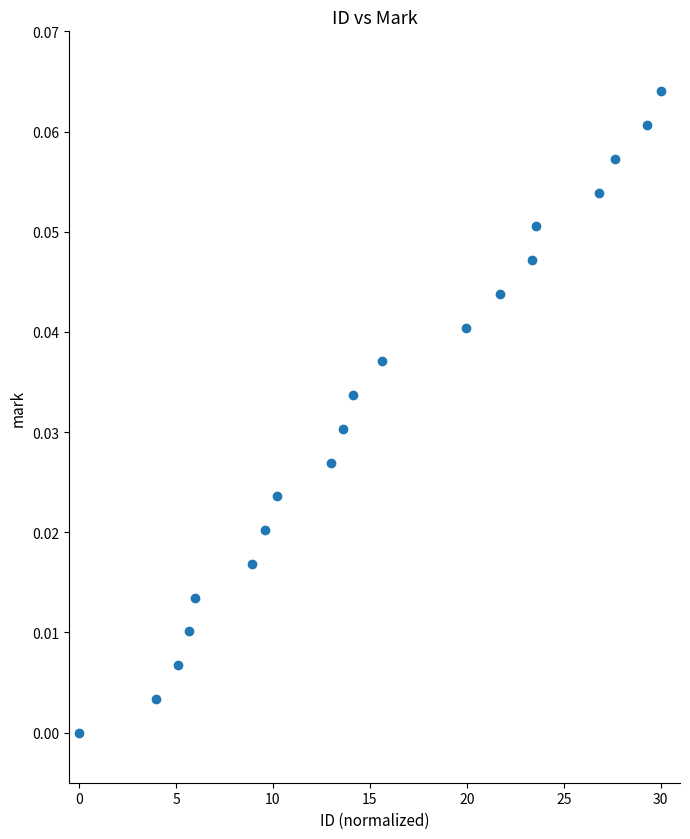

What is the range of X values (max minus min)?

30.0